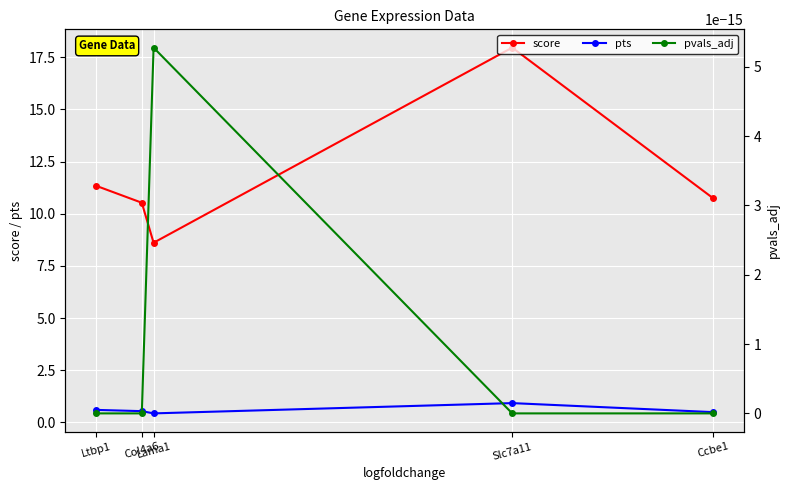

Rank the categories by pts value from highest to lowest.

Slc7a11, Ltbp1, Col4a6, Ccbe1, Lama1